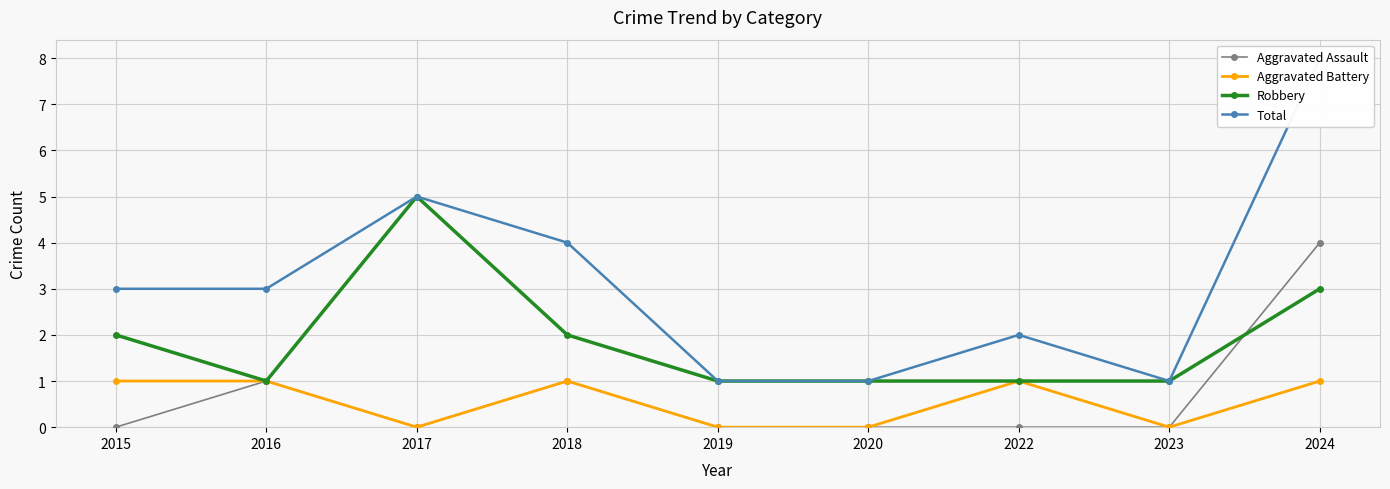

Which series has the largest total across all categories?

Total